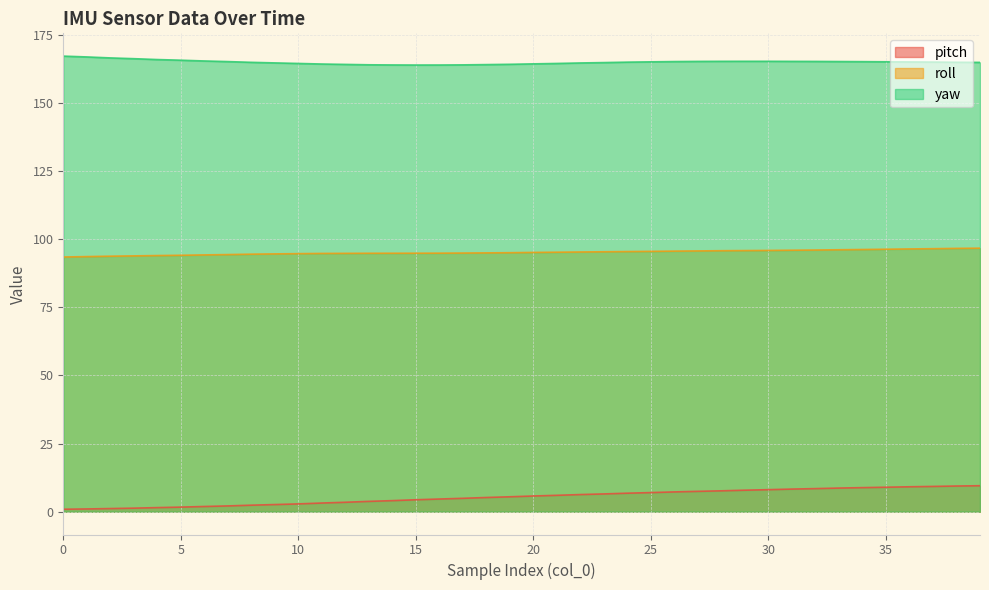

What are all the series names shown in the legend?

pitch, roll, yaw